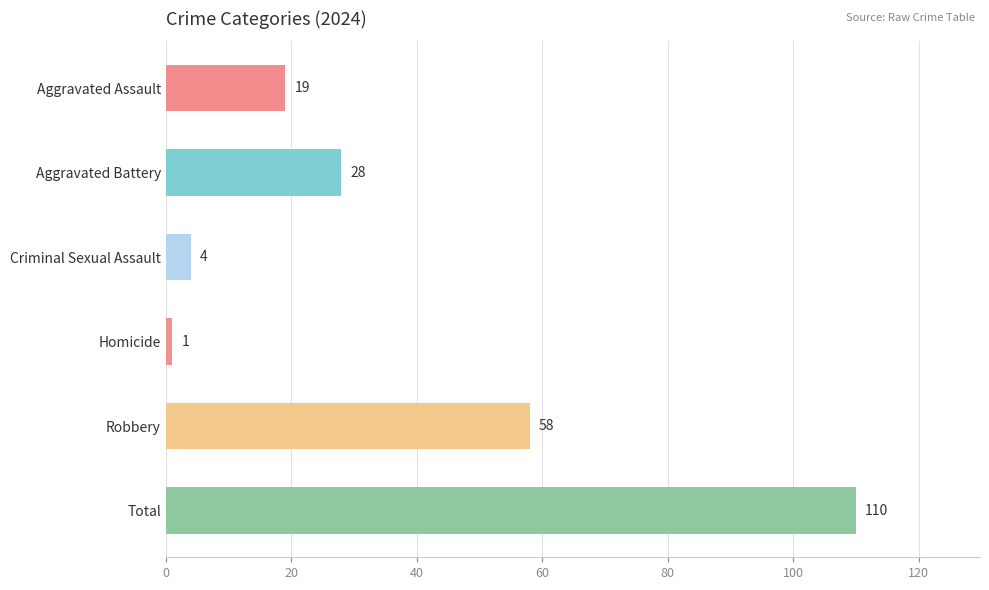

Count the number of categories in the chart.

6